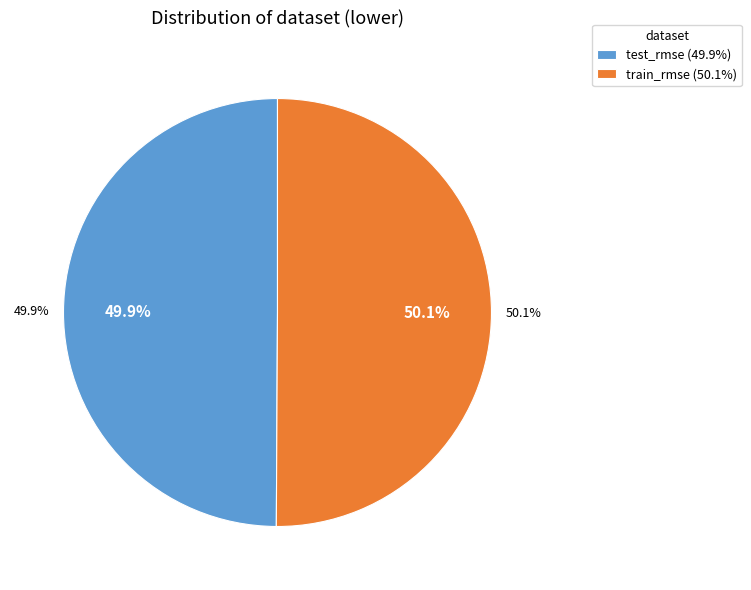

To the nearest percent, what percentage of the pie is test_rmse?

50%